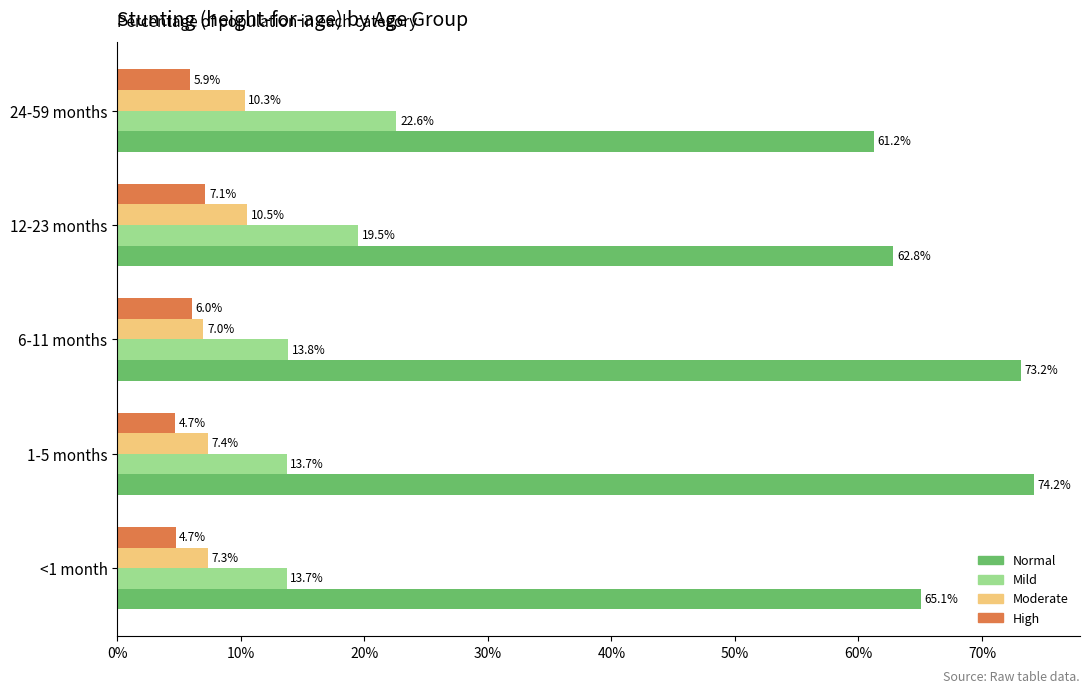

What are all the series names shown in the legend?

Normal, Mild, Moderate, High